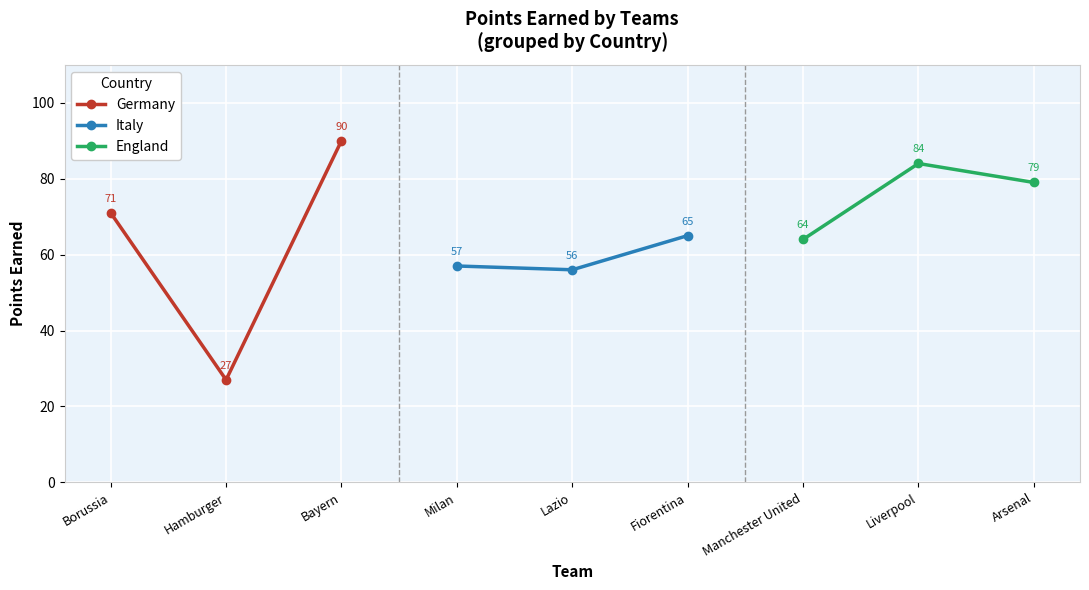

What is the minimum value for Germany?

27